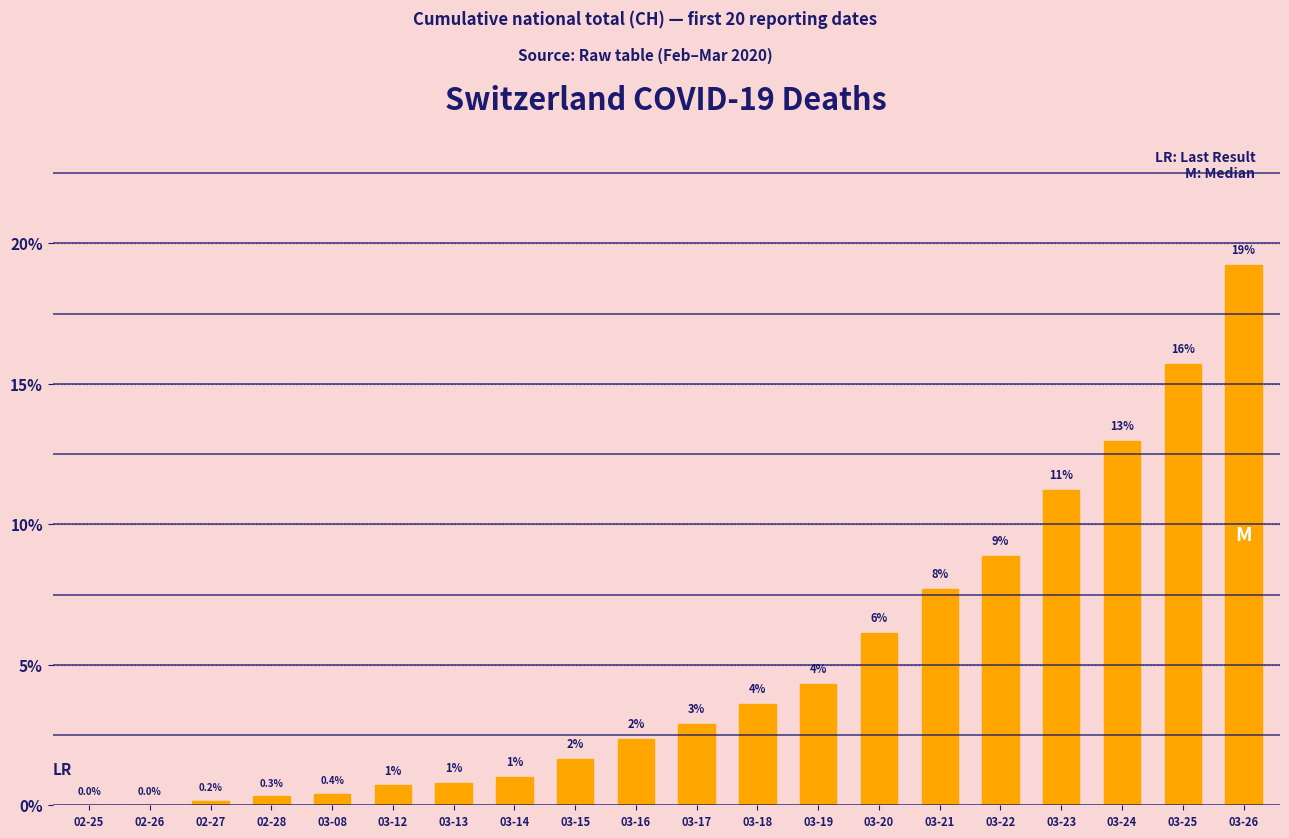

List the labels in order of value, smallest first.

02-25, 02-26, 02-27, 02-28, 03-08, 03-12, 03-13, 03-14, 03-15, 03-16, 03-17, 03-18, 03-19, 03-20, 03-21, 03-22, 03-23, 03-24, 03-25, 03-26